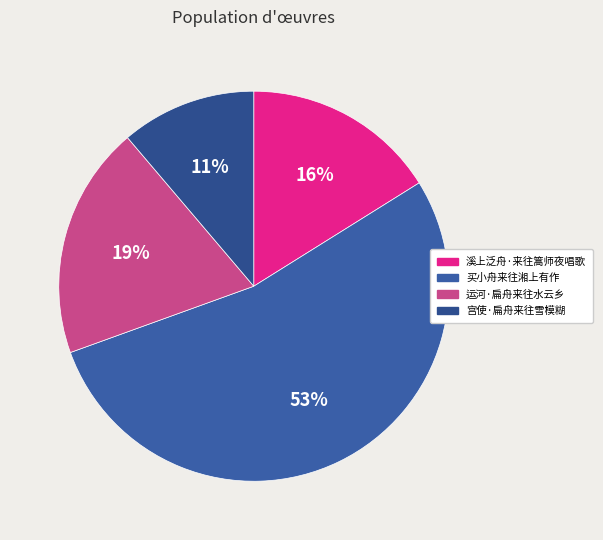

How much of the chart is everything except 买小舟来往湘上有作?

46.6%